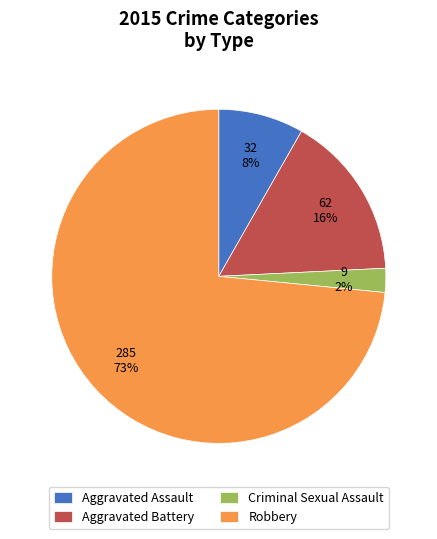

Rank the categories by value from highest to lowest.

Robbery, Aggravated Battery, Aggravated Assault, Criminal Sexual Assault